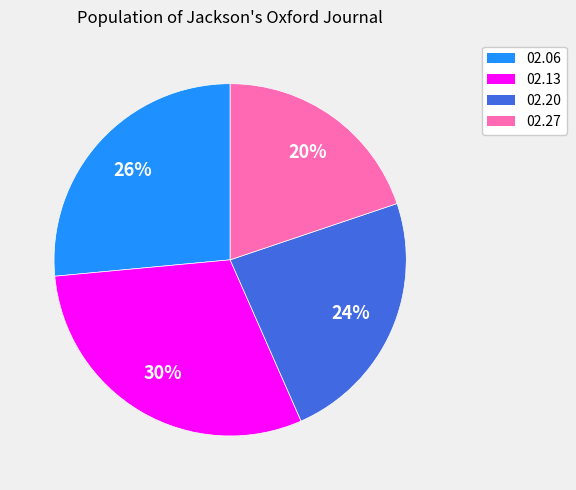

To the nearest percent, what is the combined percentage of 02.20 and 02.06?

50%